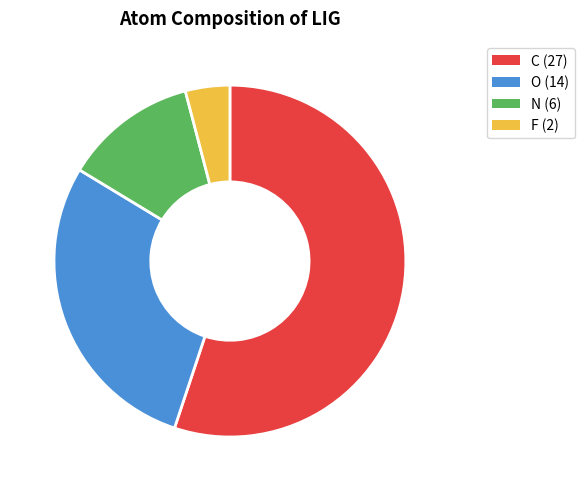

Does any single category account for the majority?

Yes